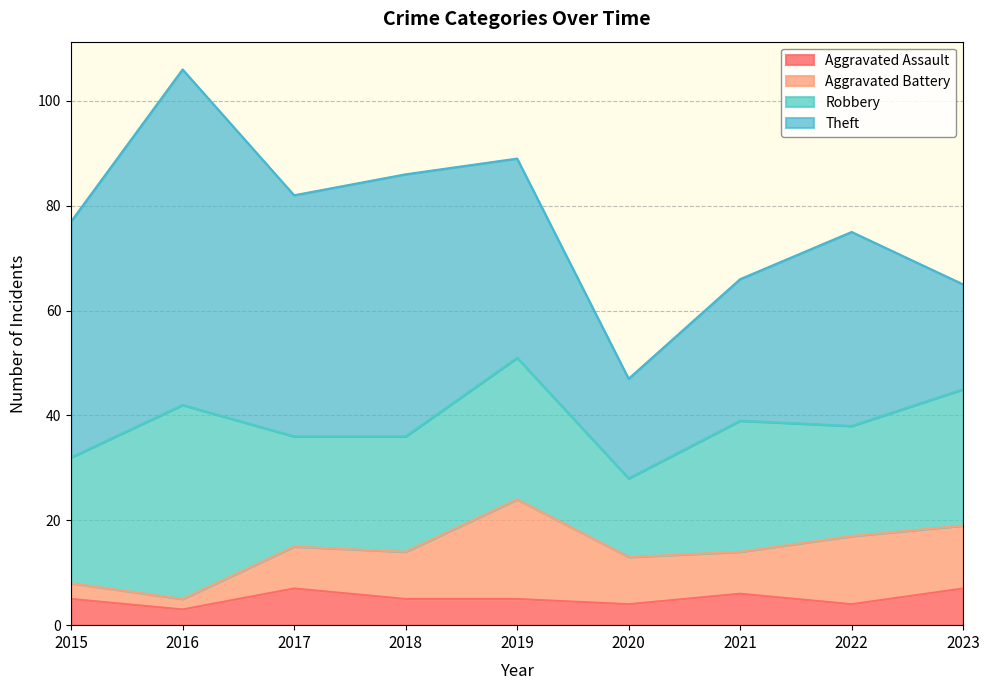

Rank the series at 2022 from lowest to highest value.

Aggravated Assault, Aggravated Battery, Robbery, Theft